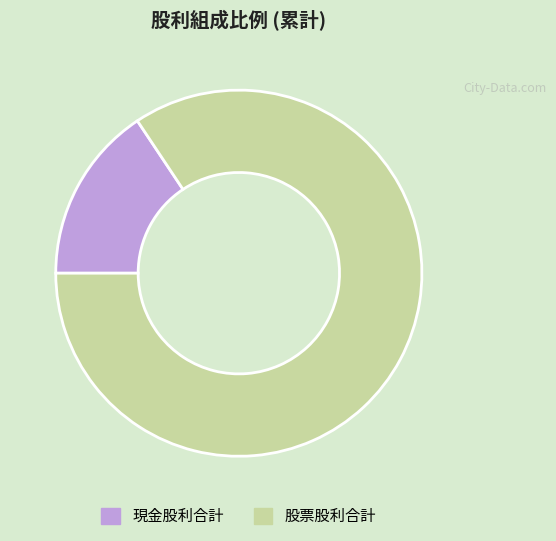

What is the majority slice?

股票股利合計